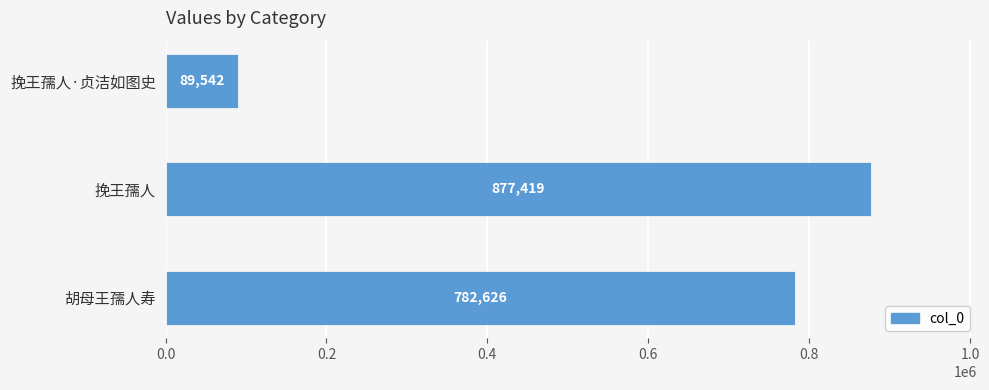

The chart shows a value of 782626 at 胡母王孺人寿. True or false?

True